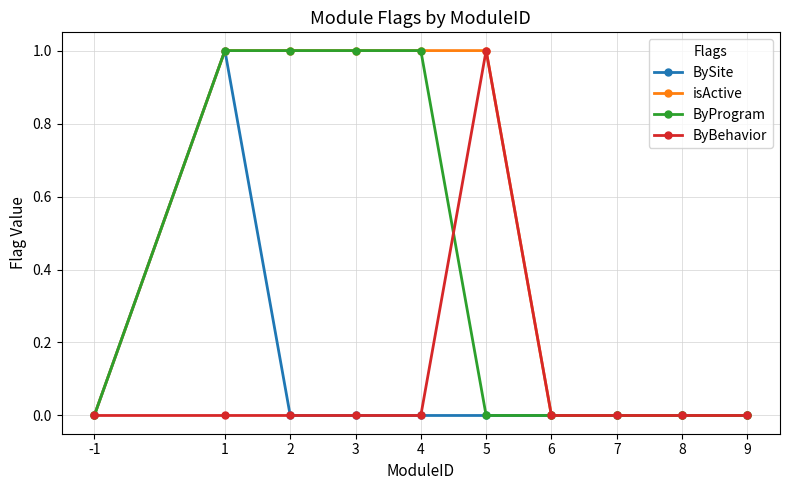

At which label does ByBehavior reach its peak?

5